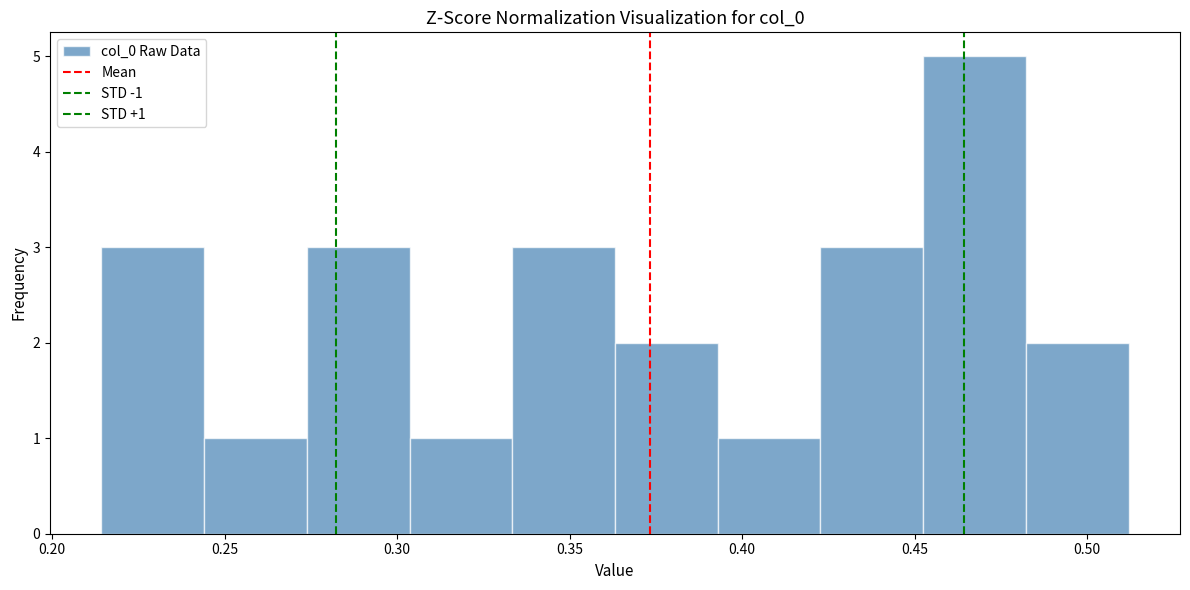

Which range on the x-axis has the tallest bar?

0.450 to 0.480